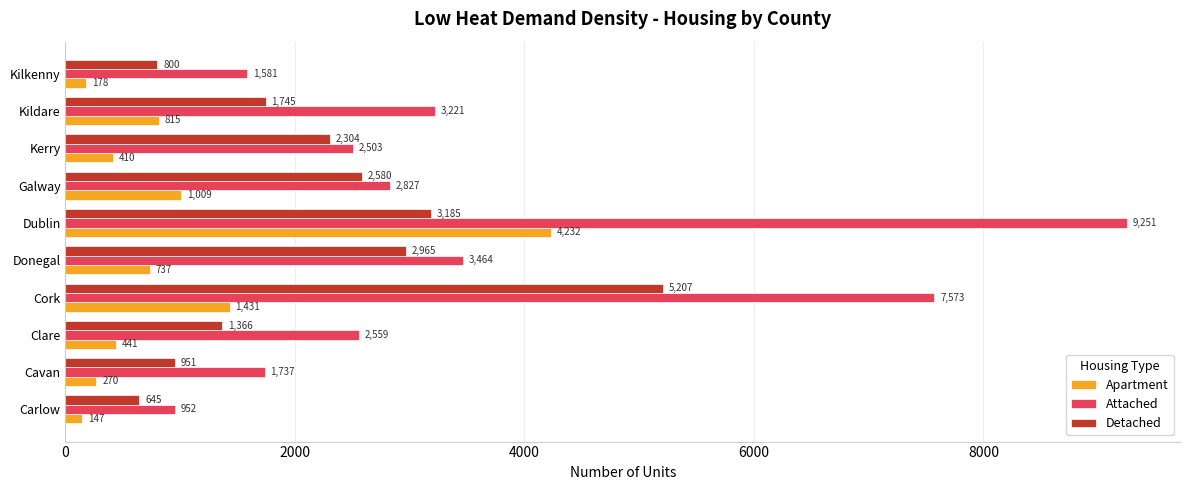

Where is Apartment nearest to the value 2189?

Cork